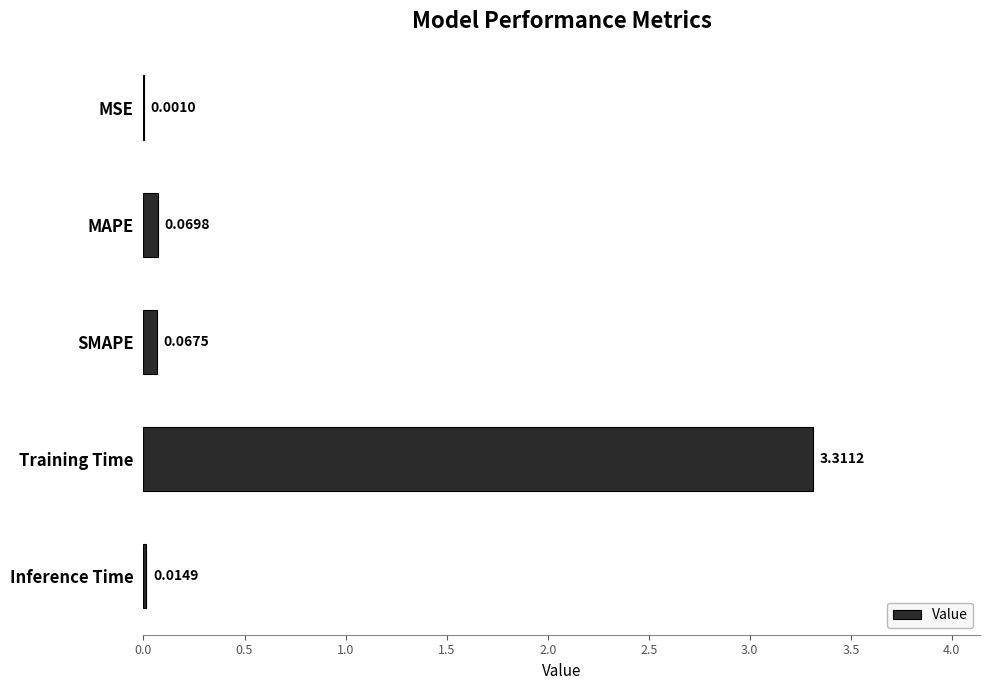

At which label is the value closest to 1?

MAPE